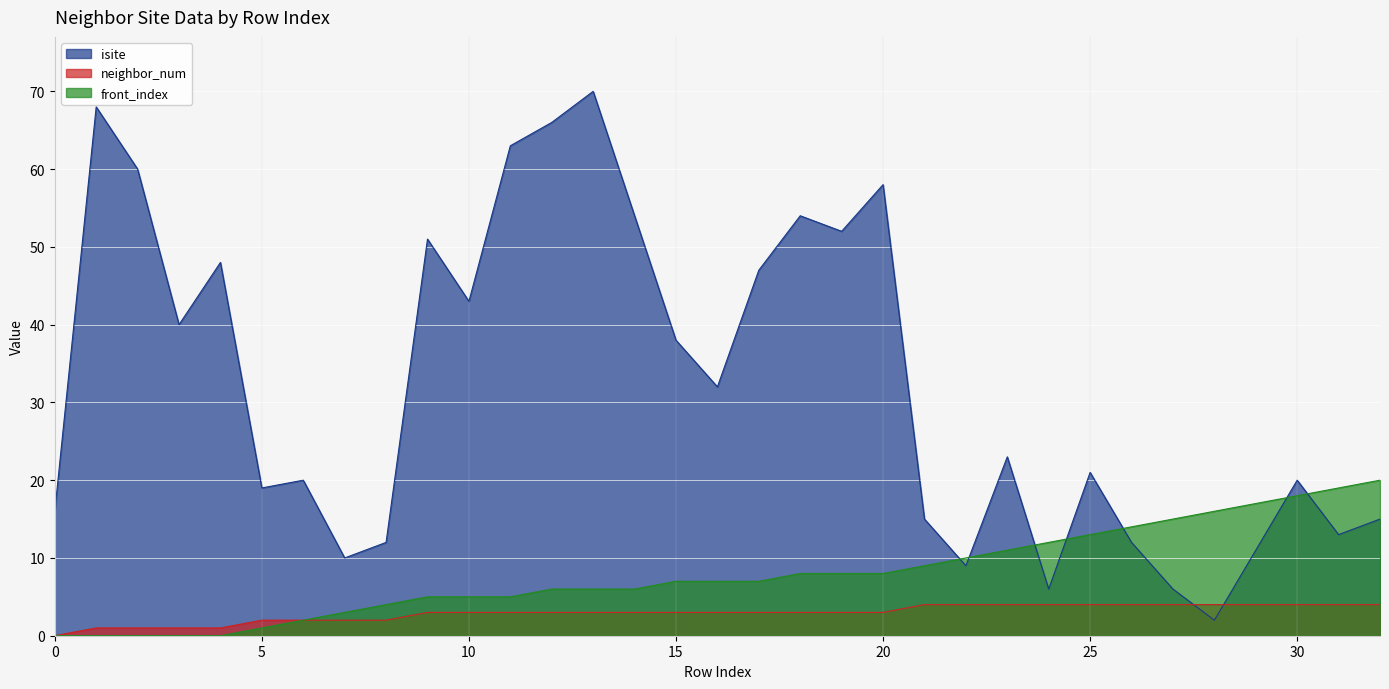

Rank the series by their average value, from highest to lowest.

isite, front_index, neighbor_num